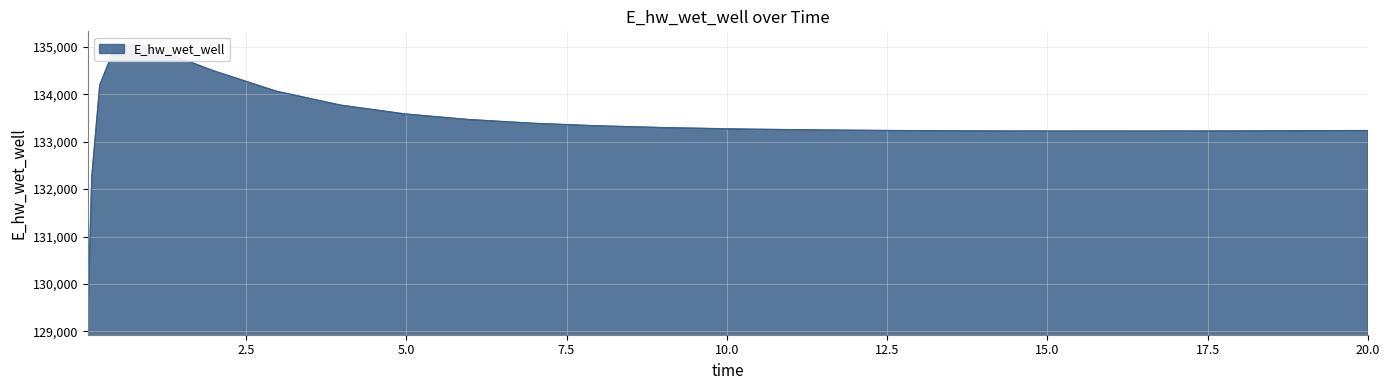

Which has a higher value, 15.96875 or 9.96875?

9.96875